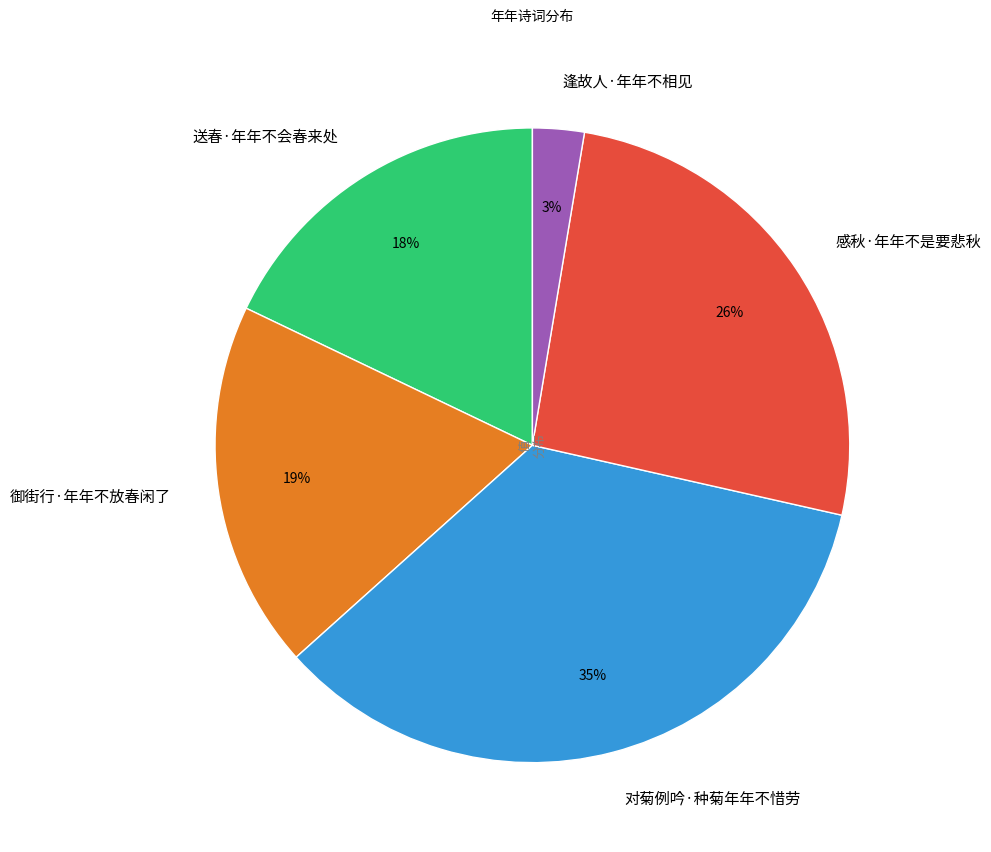

Do 送春·年年不会春来处 and 感秋·年年不是要悲秋 together represent more than half of the pie?

No